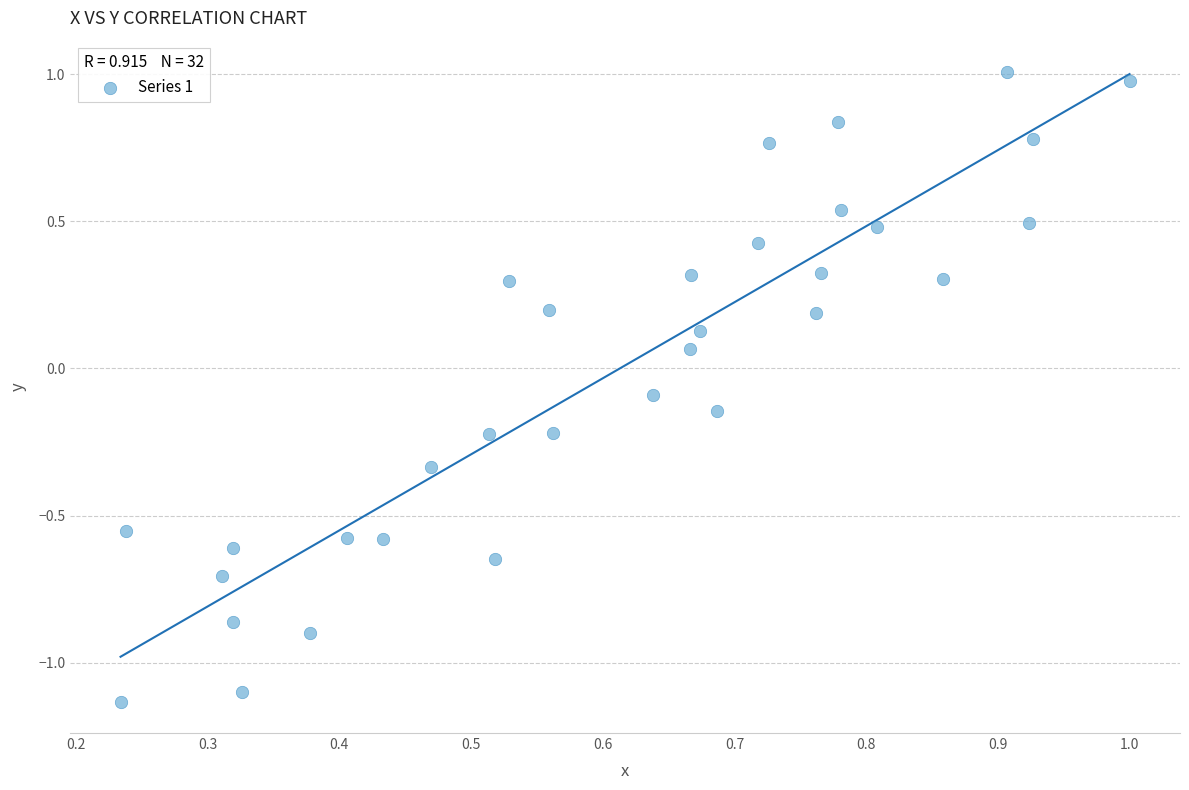

What is the range of Y values (max minus min)?

2.1